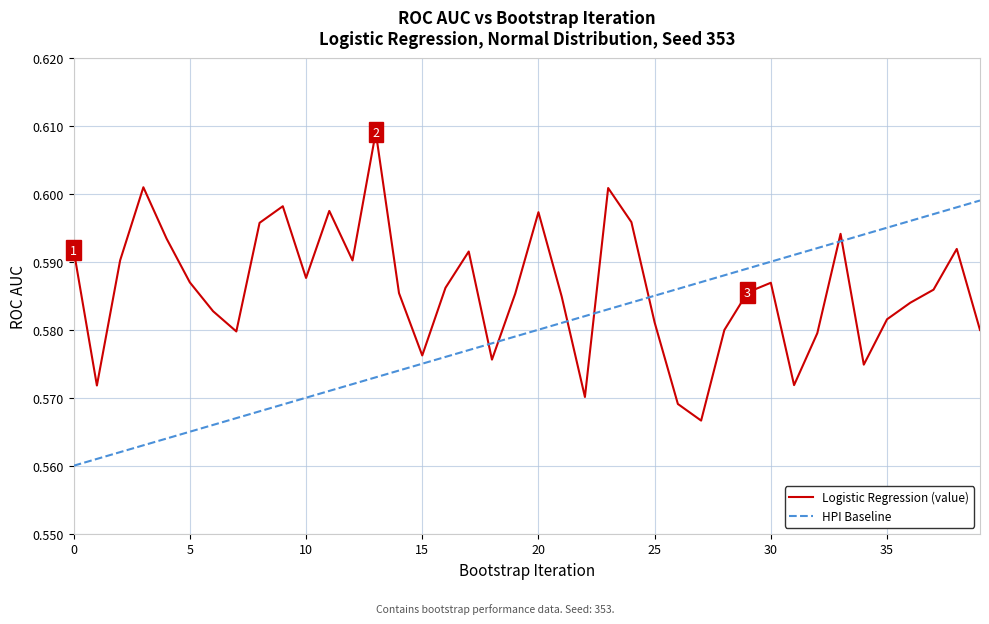

How many times do Logistic Regression (value) and HPI Baseline cross each other?

7